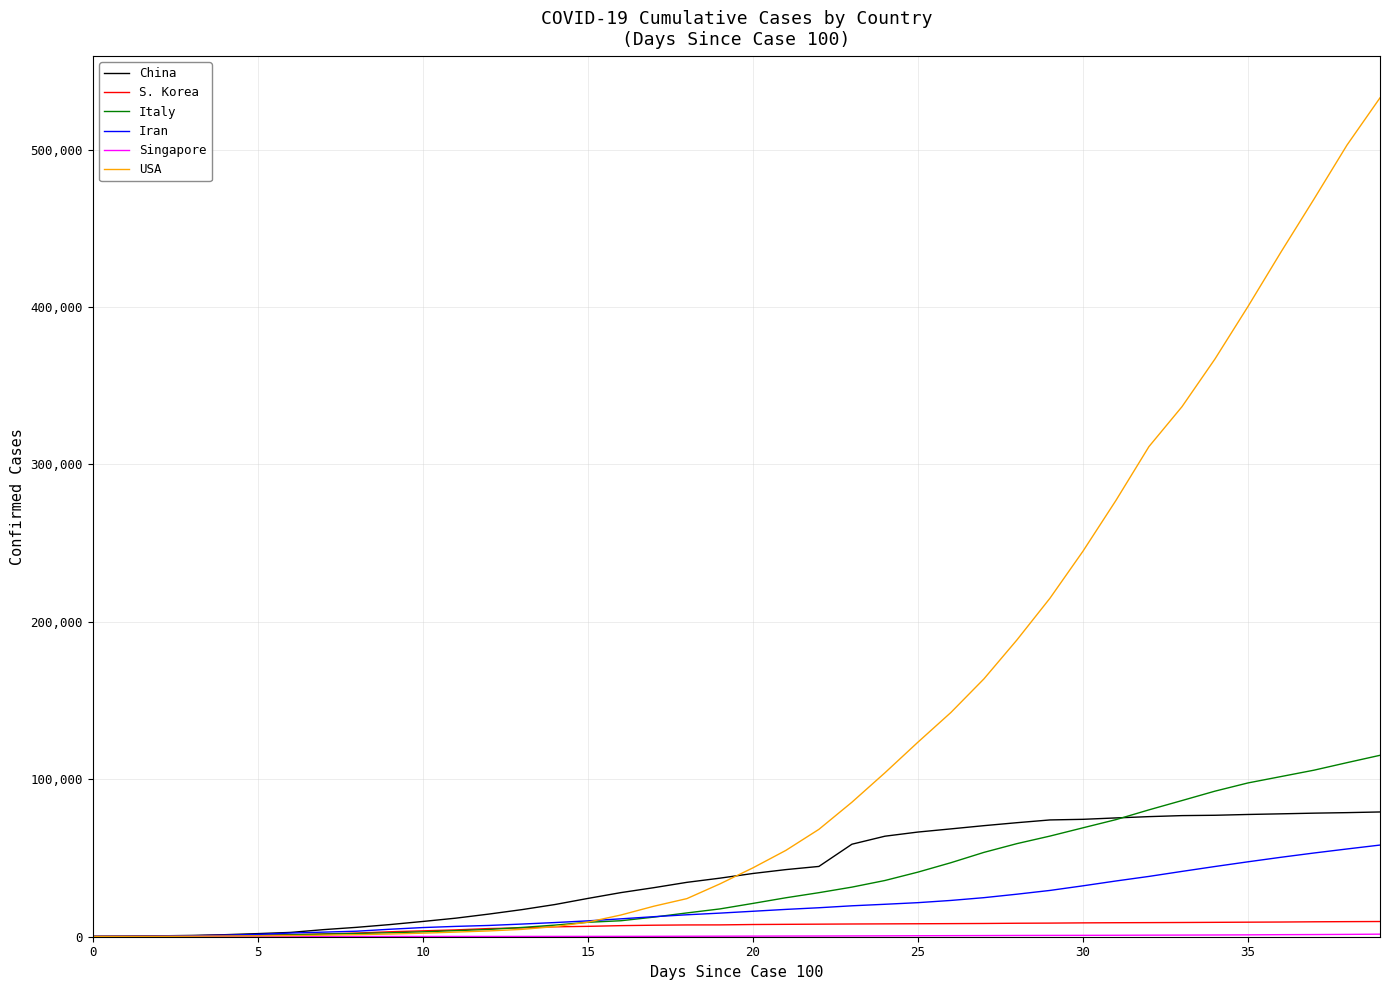

Which series has the widest spread of values?

USA